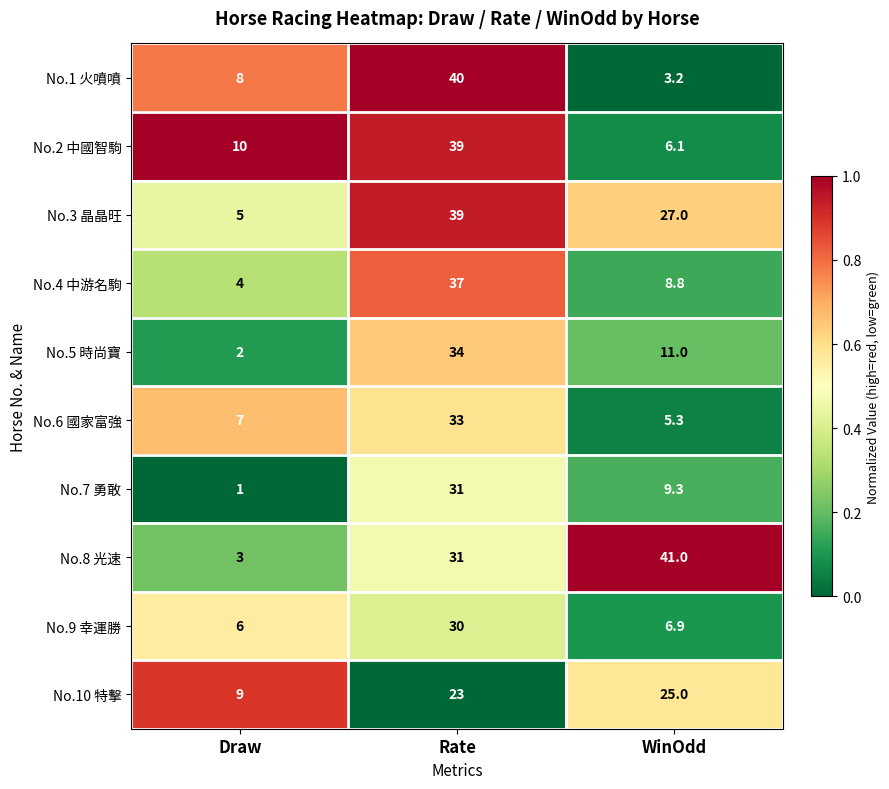

True or false: No.3 晶晶旺 has a value of 8.0 at Draw.

False